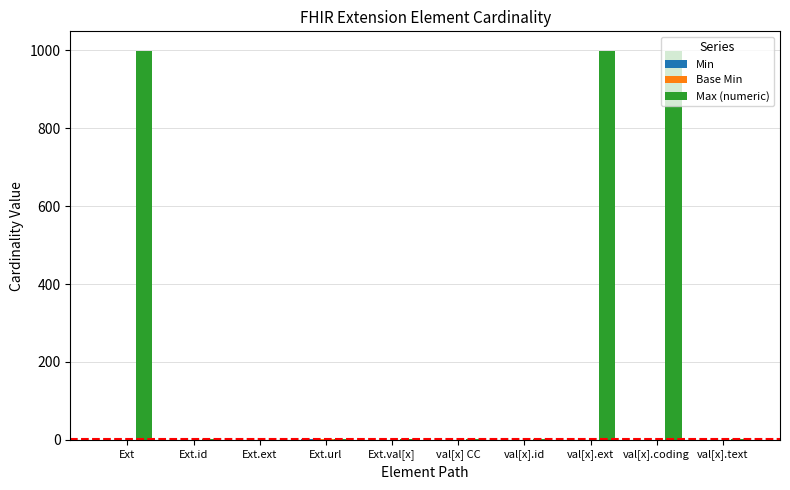

Which series has the largest range (max minus min)?

Max (numeric)